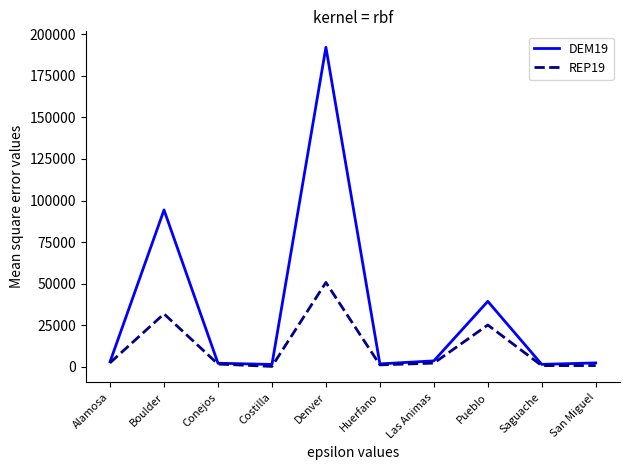

What position from the left is Costilla?

4